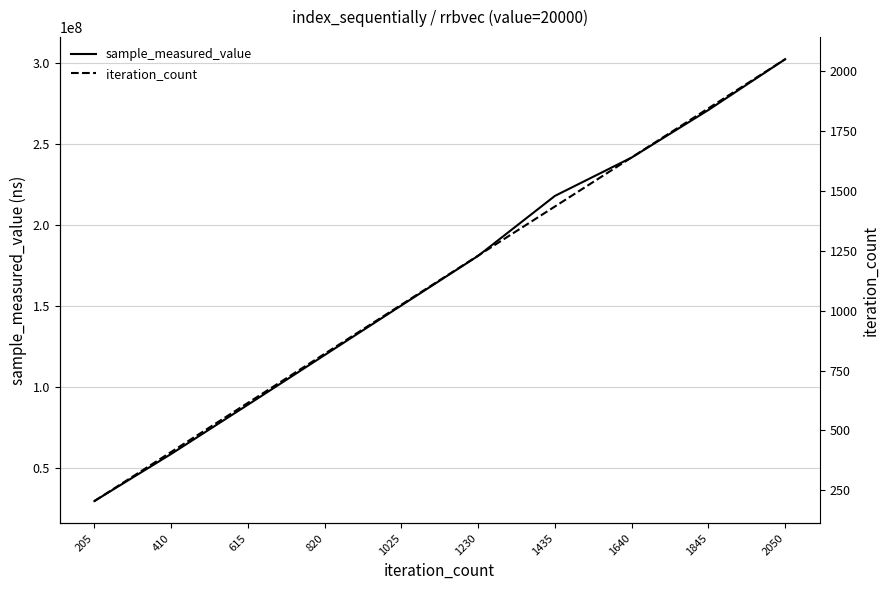

True or false: iteration_count and sample_measured_value intersect in this chart.

False